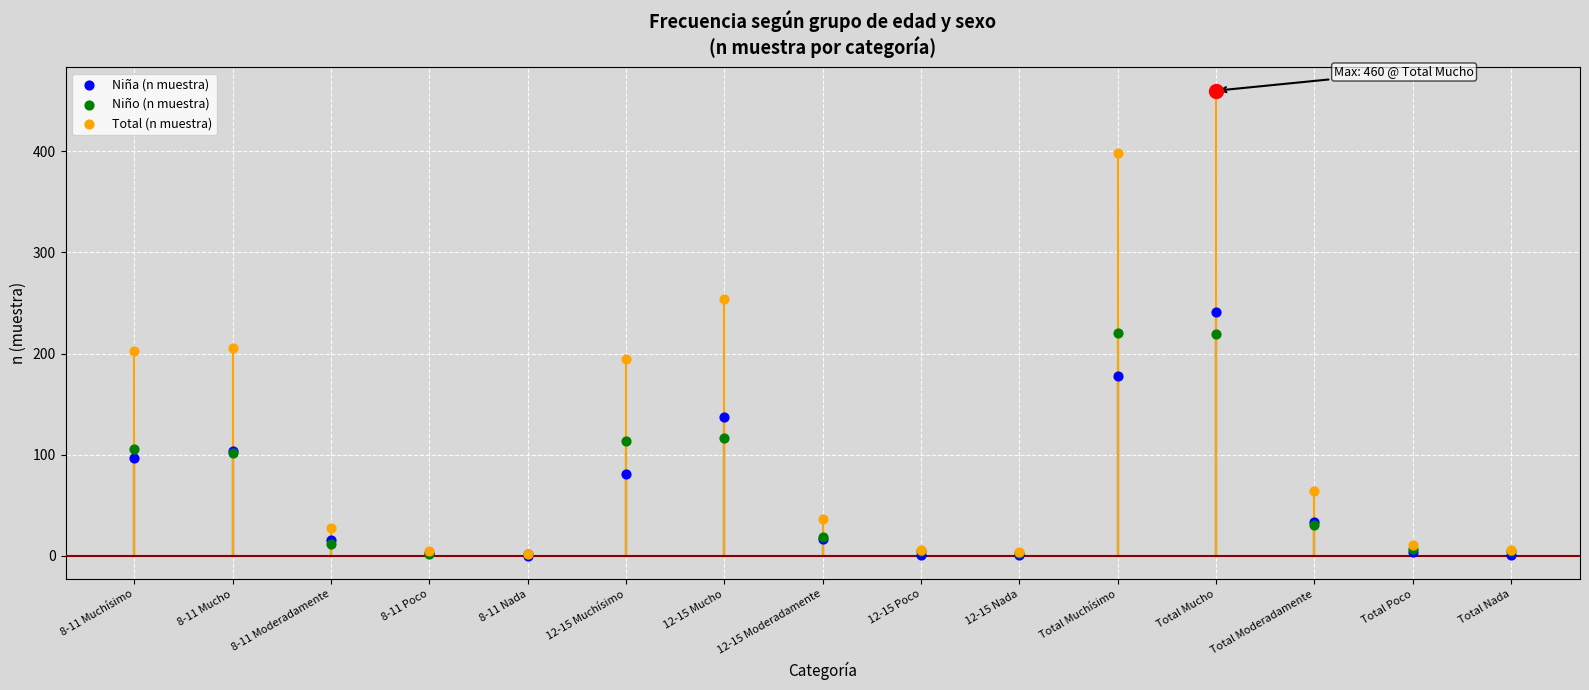

Is the value of Niño (n muestra) at 12-15 Moderadamente greater than the value of Total (n muestra) at 8-11 Moderadamente?

No